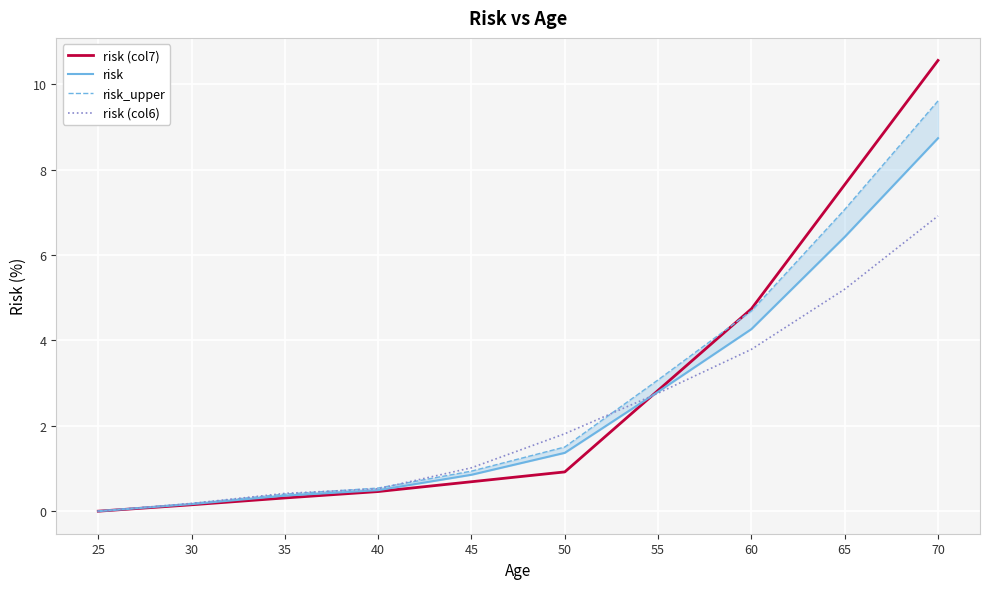

What is the difference between the risk (col6) values at 25 and 50?

1.8